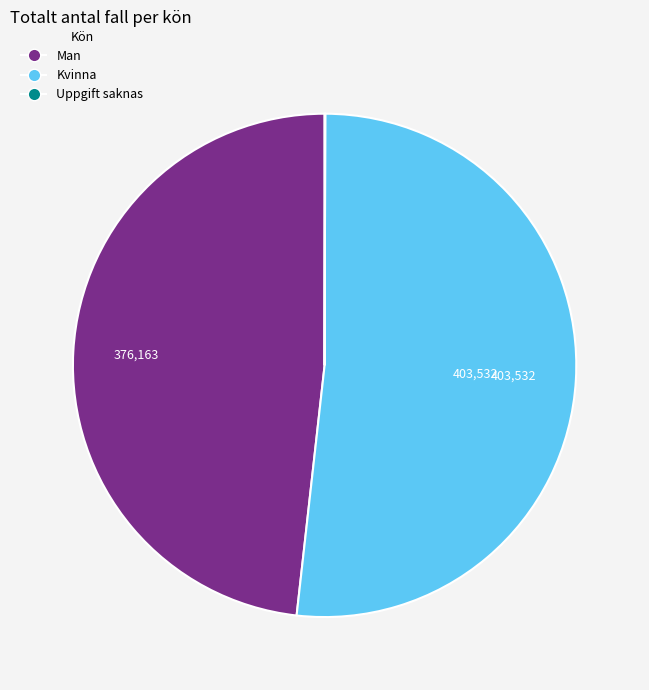

What is the largest slice in the pie chart?

Kvinna